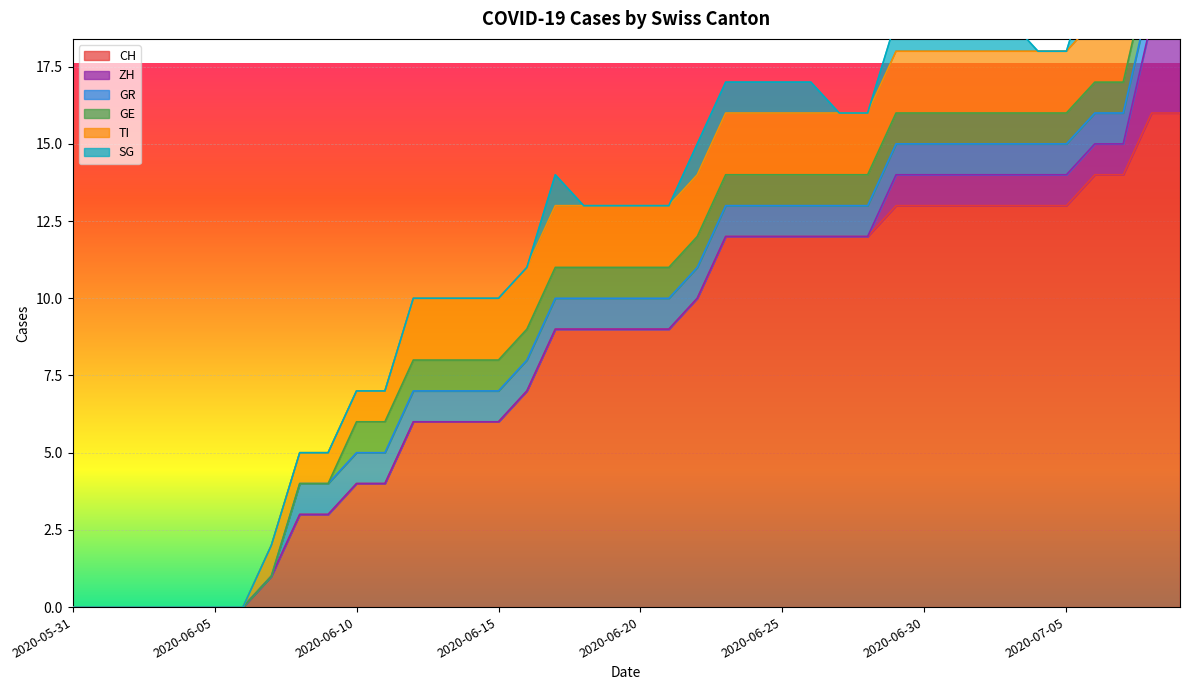

Between 2020-07-01 and 2020-07-02, which series saw the biggest shift?

CH